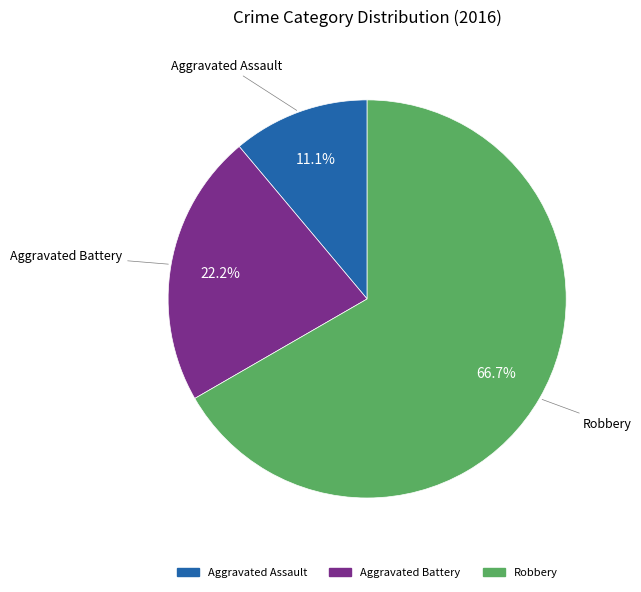

Is the sum of Aggravated Assault and Aggravated Battery greater than half?

No